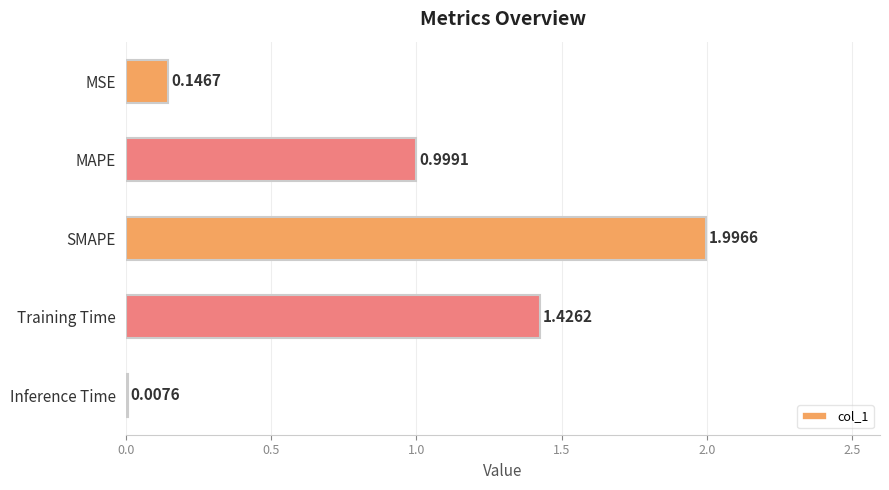

Between MSE and SMAPE, which is larger?

SMAPE